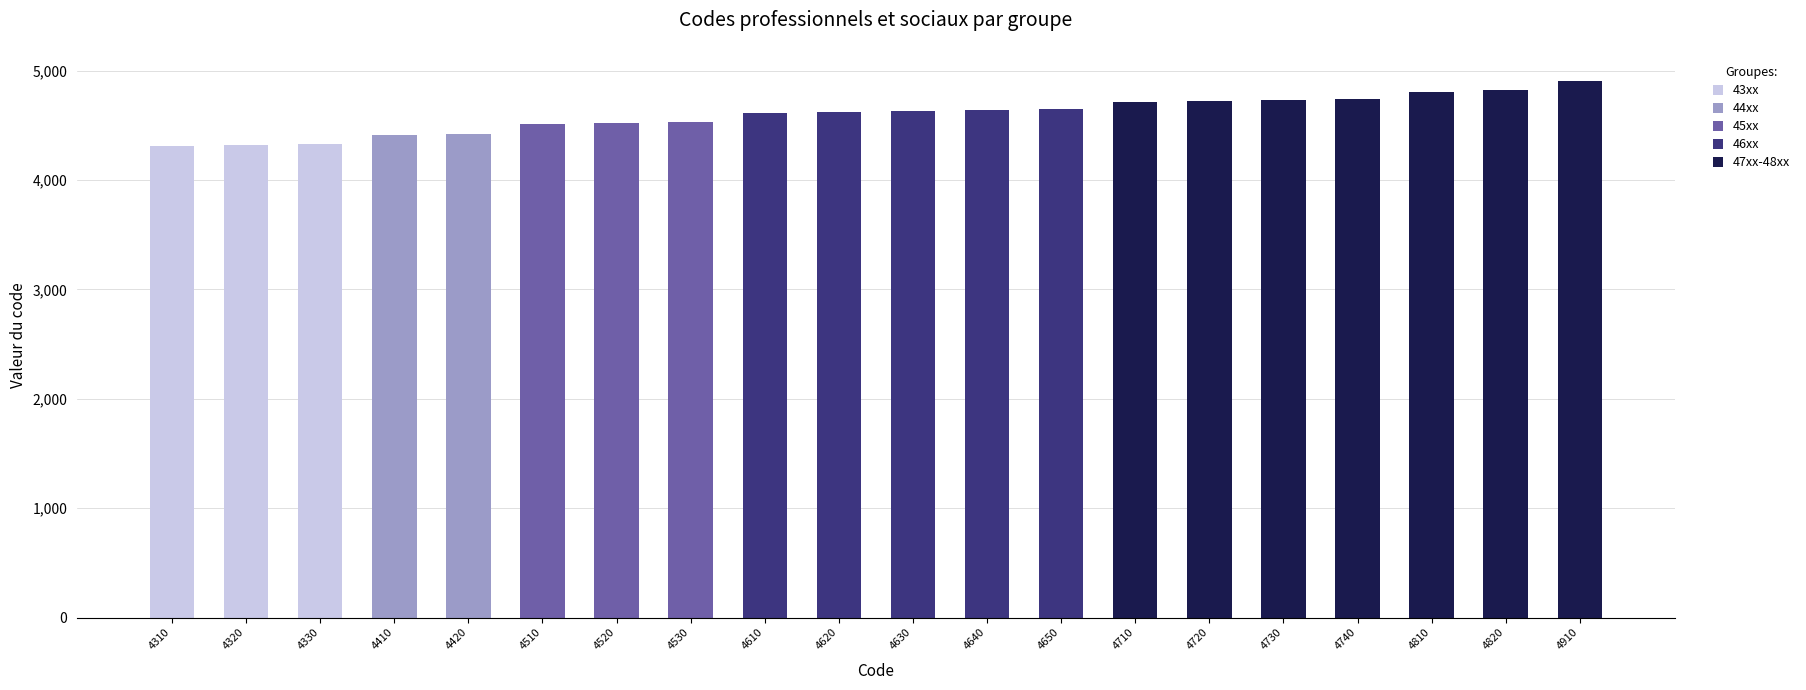

The 43xx series shows 5653 at 4320. True or false?

False